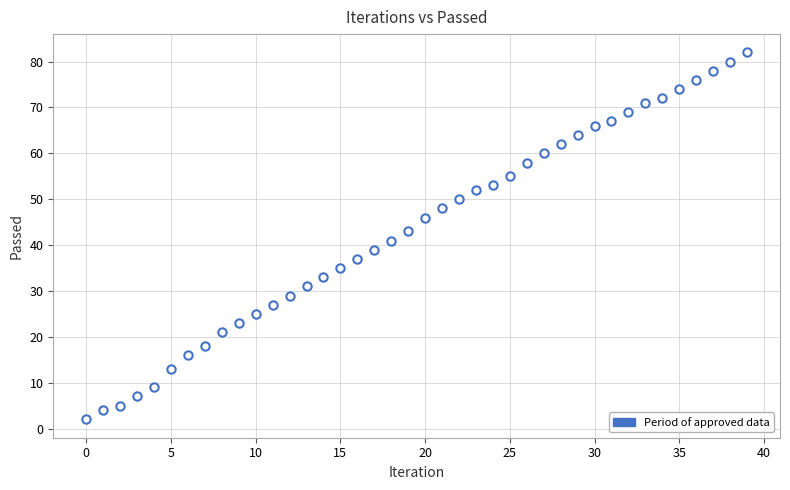

What is the range of Y values (max minus min)?

80